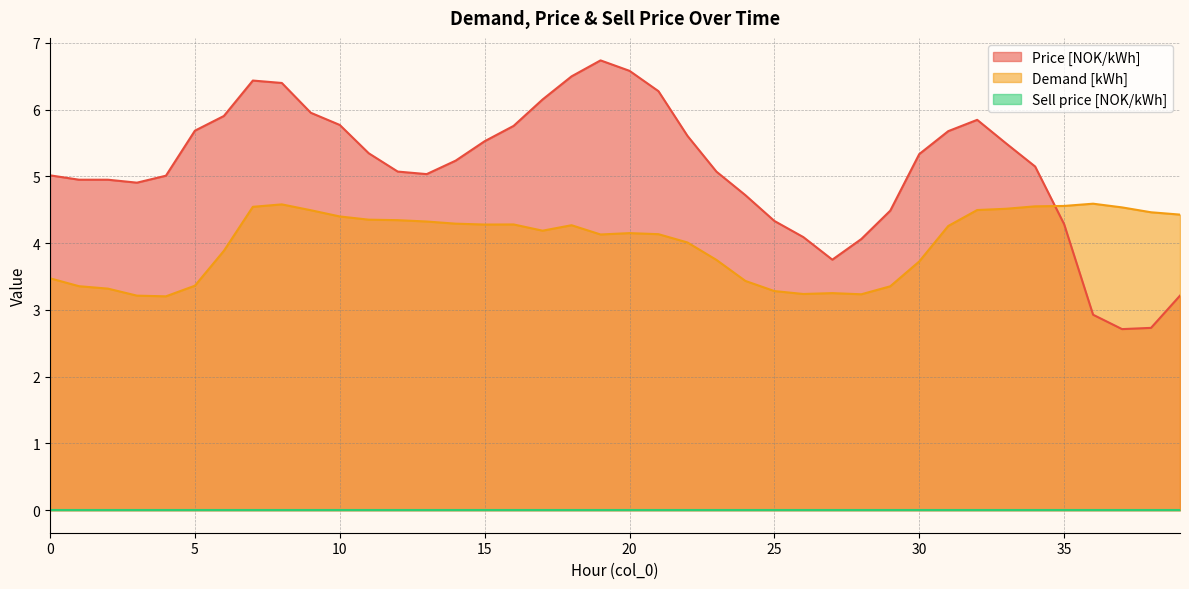

Is it true that Price [NOK/kWh] equals 4.5 at 29?

True